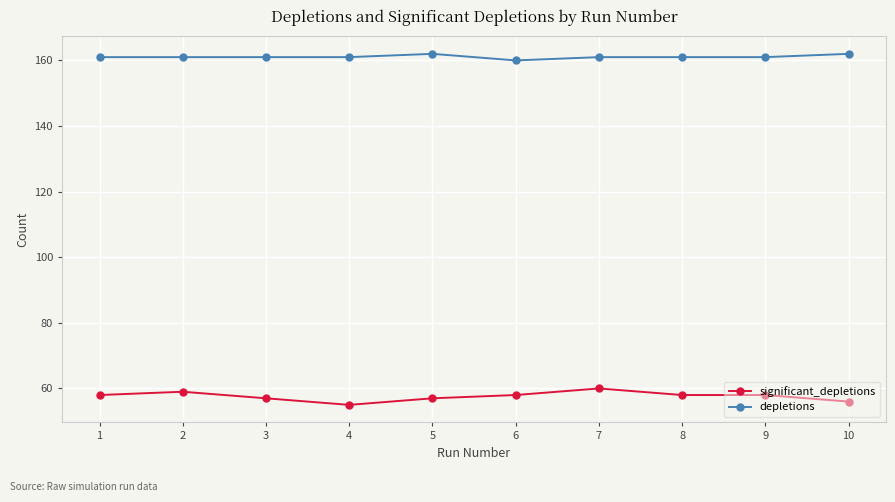

Rank the series at 3 from highest to lowest value.

depletions, significant_depletions